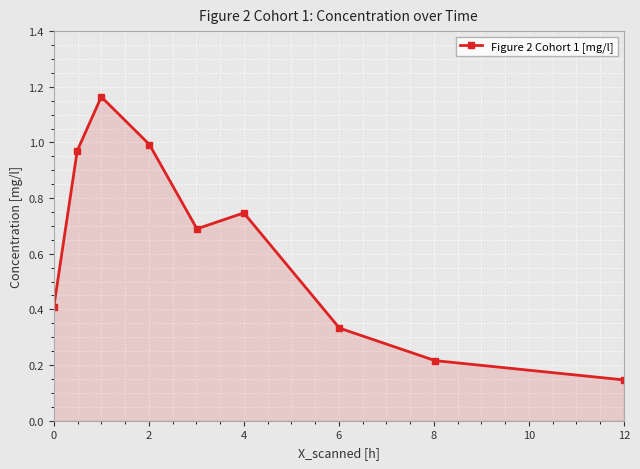

How many lines are shown in the chart?

1